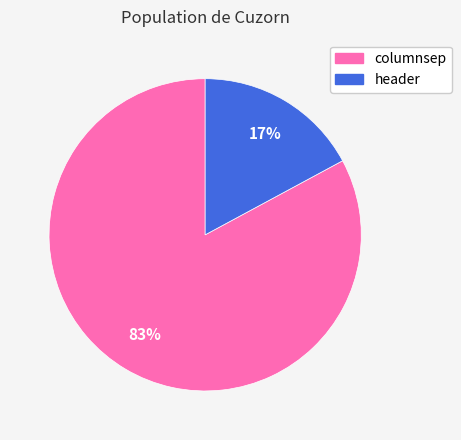

To the nearest percent, what portion does columnsep represent?

83%